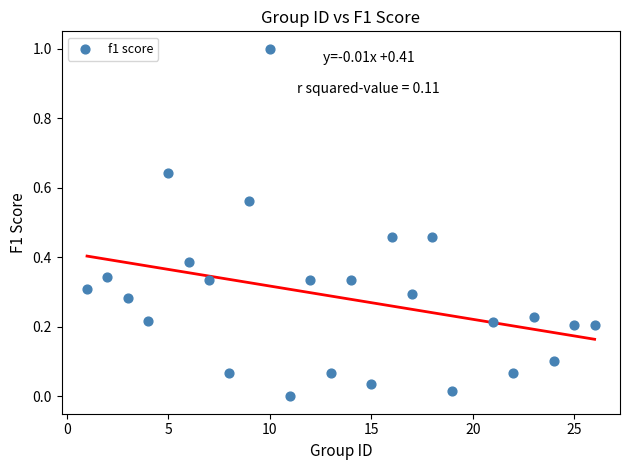

What is the range of Y values (max minus min)?

1.0